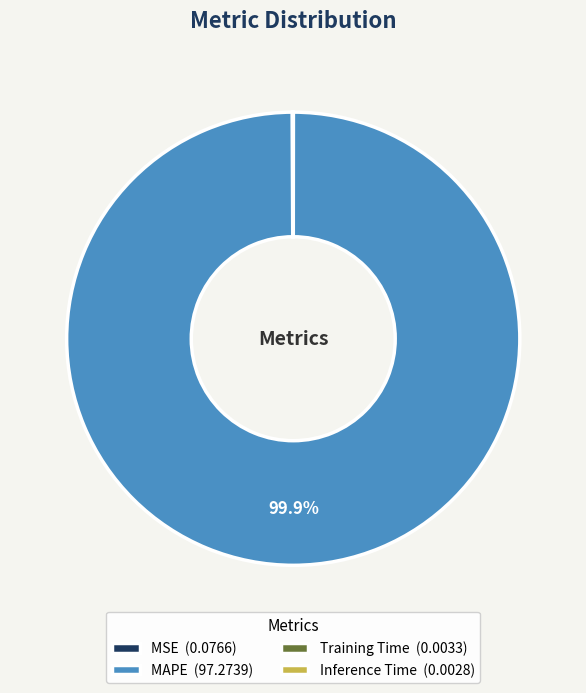

True or false: MAPE accounts for 100% of the total.

True